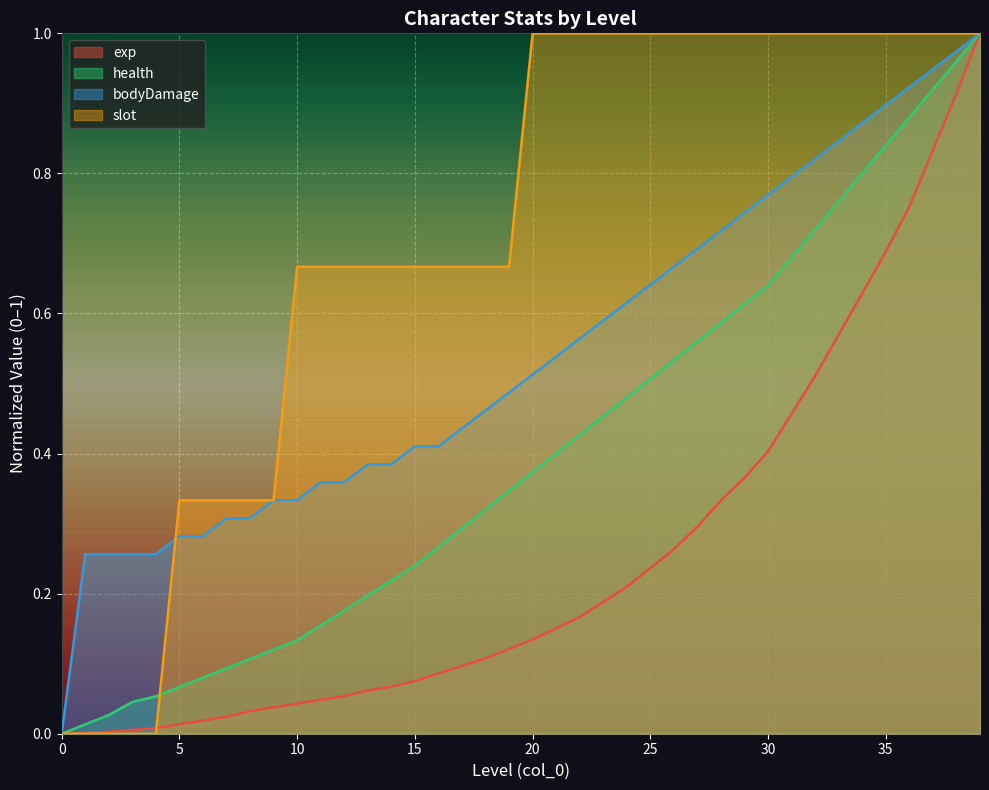

Rank the categories by bodyDamage value from highest to lowest.

39, 38, 37, 36, 35, 34, 33, 32, 31, 30, 29, 28, 27, 26, 25, 24, 23, 22, 21, 20, 19, 18, 17, 15, 16, 13, 14, 11, 12, 9, 10, 7, 8, 5, 6, 1, 2, 3, 4, 0